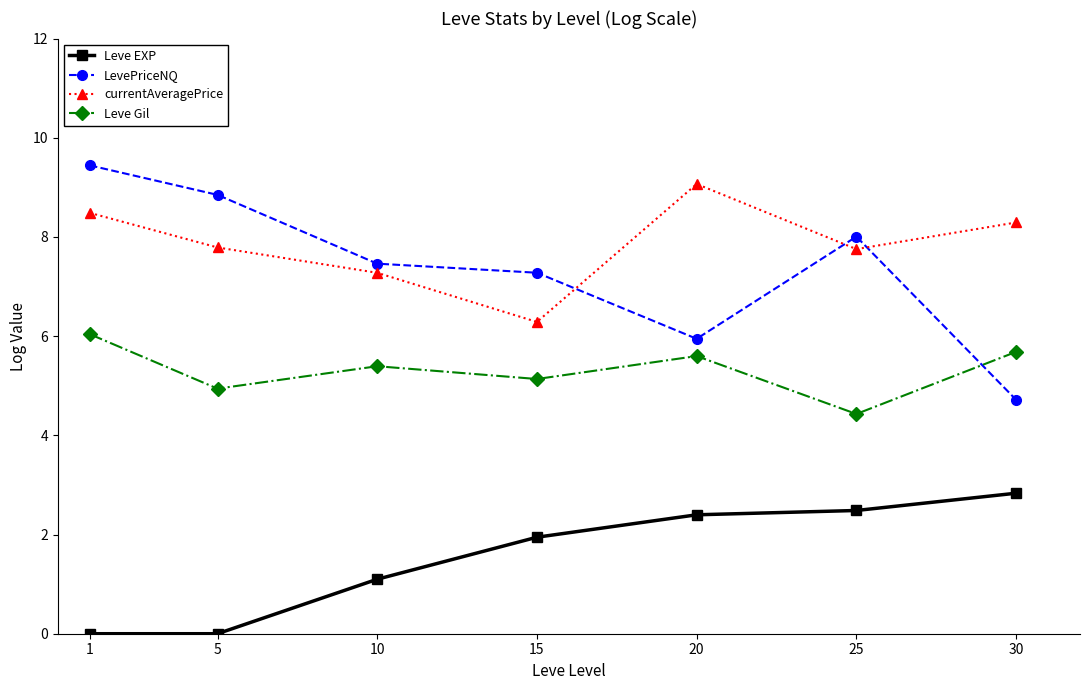

Reading left to right, transcribe all the data shown in this chart.

Leve EXP: 1=0.0	5=0.0	10=1.1	15=1.9	20=2.4	25=2.5	30=2.8
LevePriceNQ: 1=9.4	5=8.8	10=7.5	15=7.3	20=5.9	25=8.0	30=4.7
currentAveragePrice: 1=8.5	5=7.8	10=7.3	15=6.3	20=9.1	25=7.8	30=8.3
Leve Gil: 1=6.0	5=4.9	10=5.4	15=5.1	20=5.6	25=4.4	30=5.7